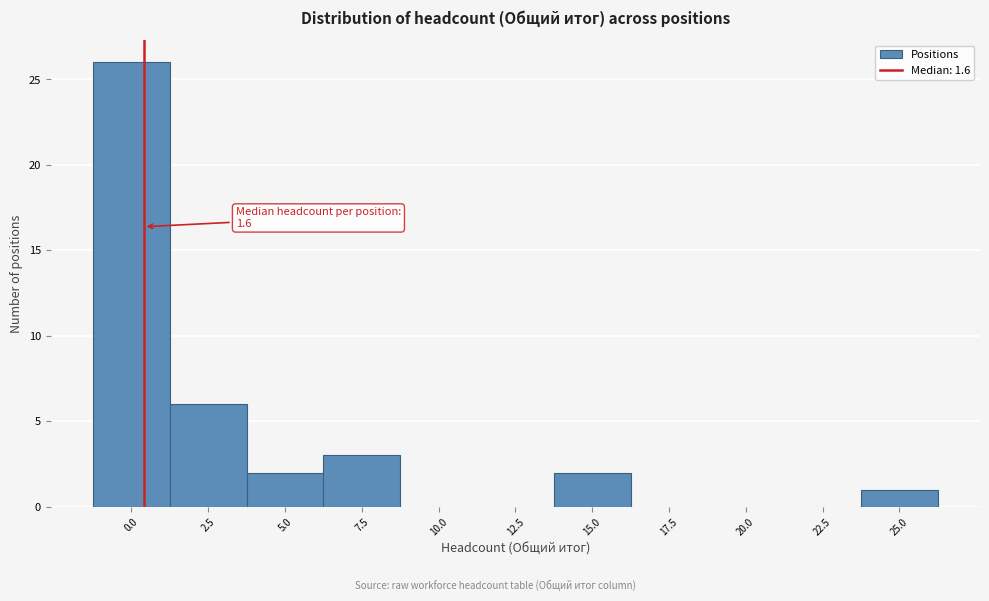

Reading left to right, what are all the values shown in this chart?

0.0=26	2.5=6	5.0=2	7.5=3	10.0=0	12.5=0	15.0=2	17.5=0	20.0=0	22.5=0	25.0=1